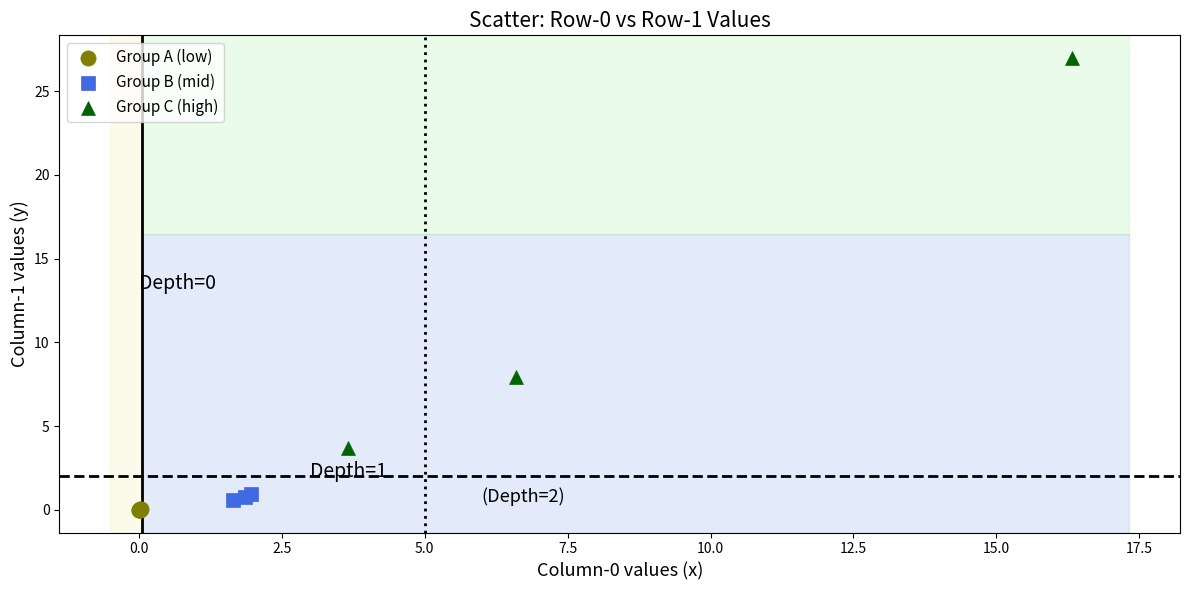

Which series contains the highest Y value?

Group C (high)